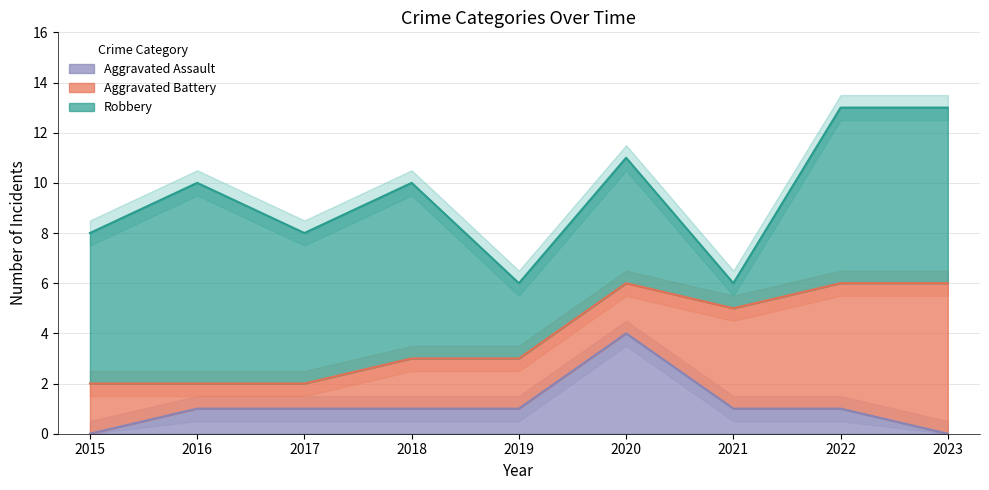

What is the value of the Aggravated Battery point at the 3rd from the left?

1